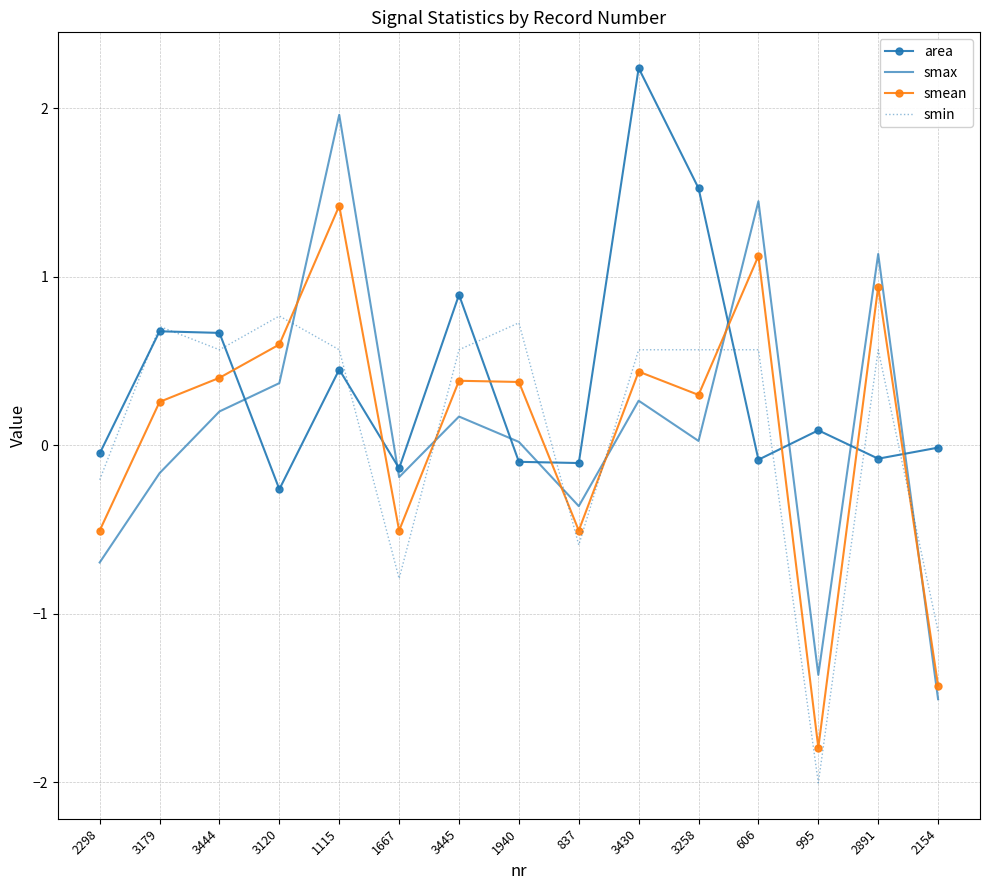

At which category is the sum across all series the highest?

1115